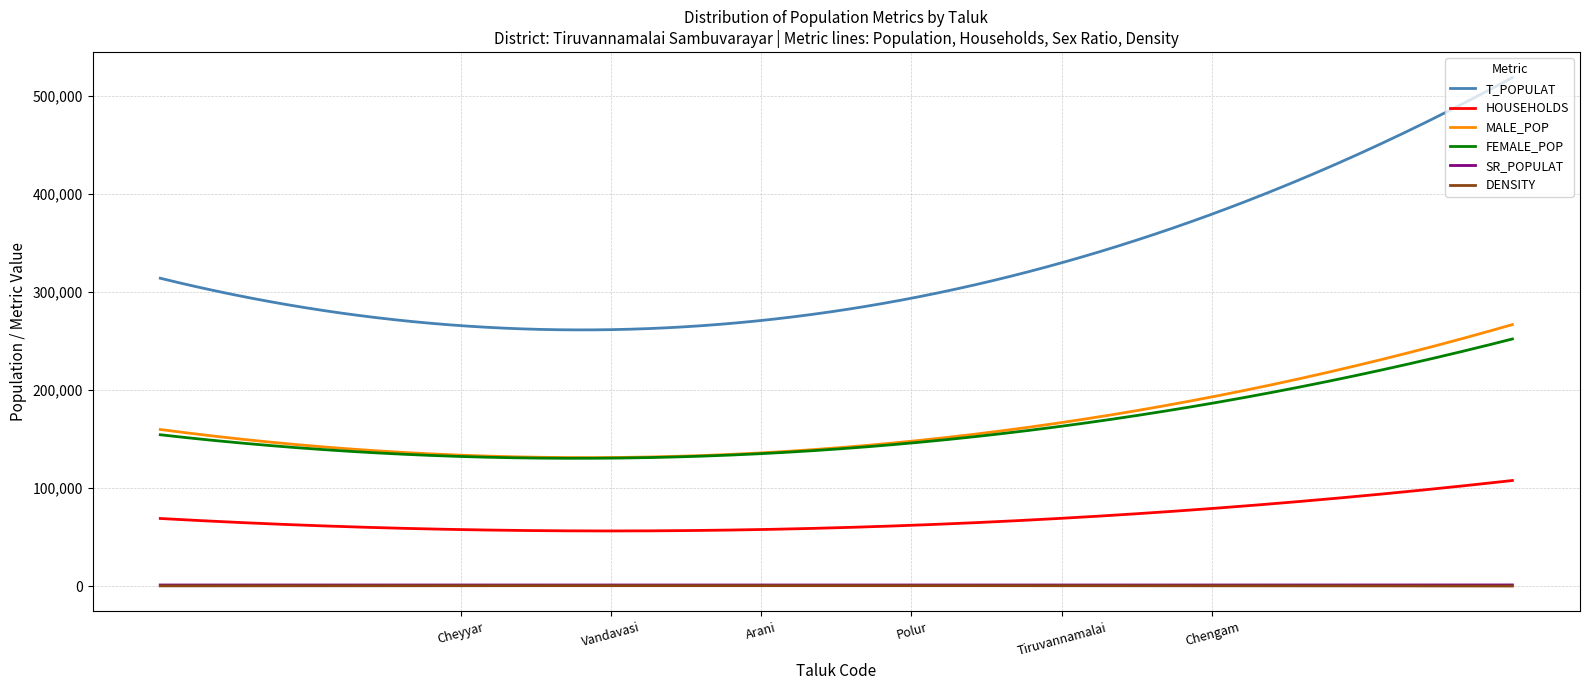

Which series has the largest total across all categories?

T_POPULAT